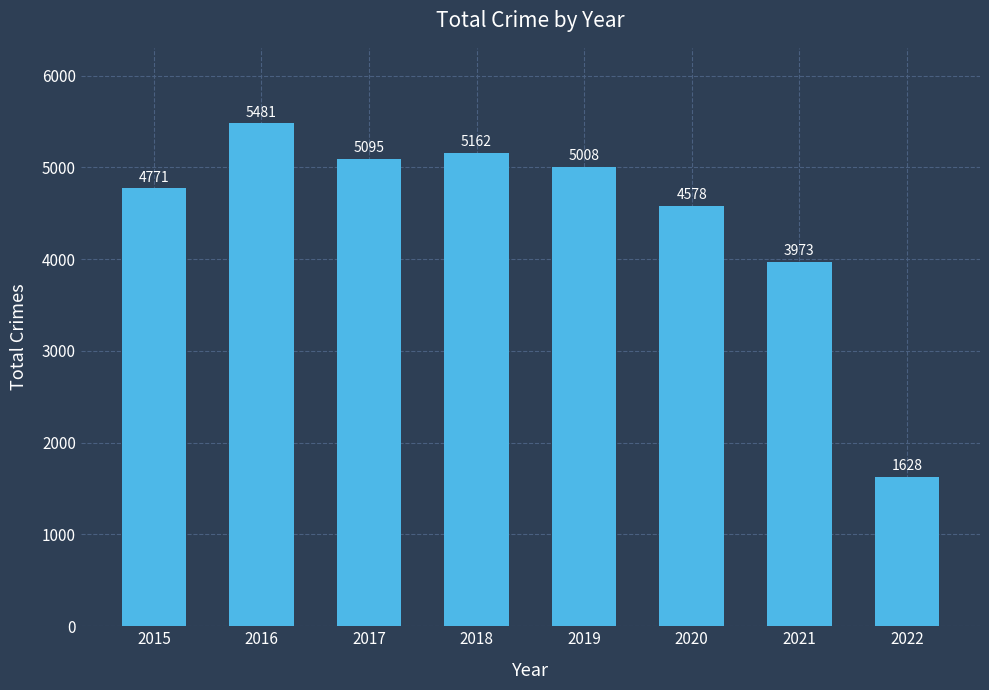

The chart shows a value of 5481 at 2016. True or false?

True